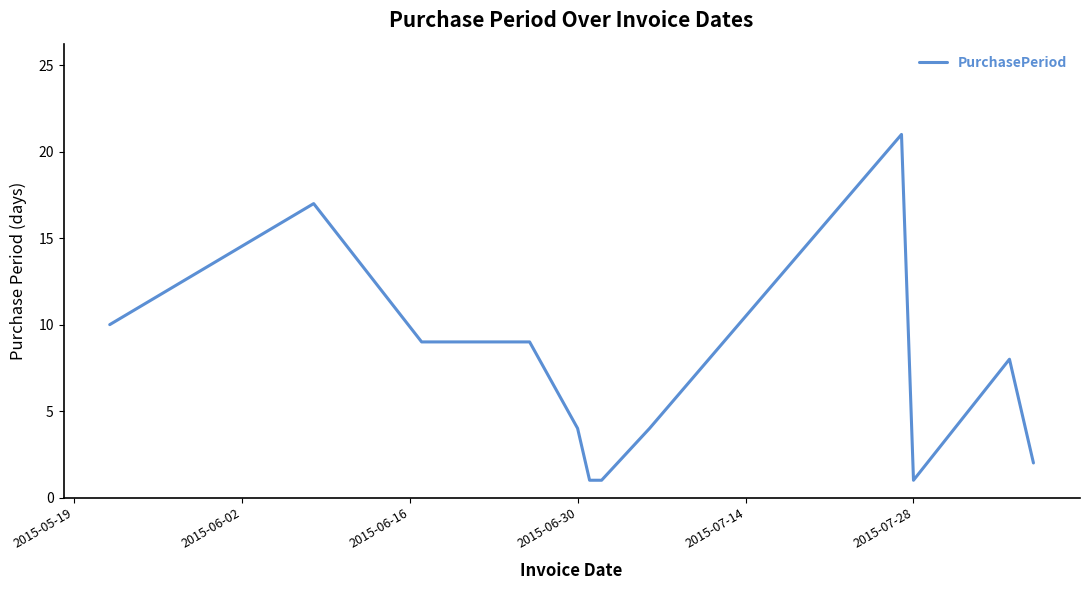

What is the difference between the maximum and minimum values?

20